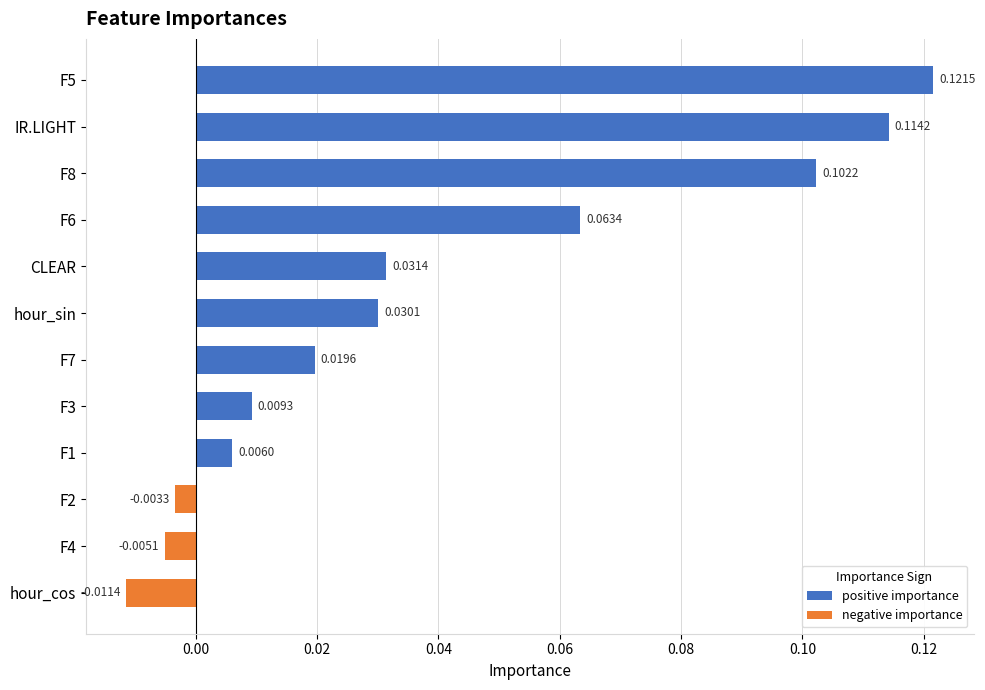

How many groups of bars are there?

12